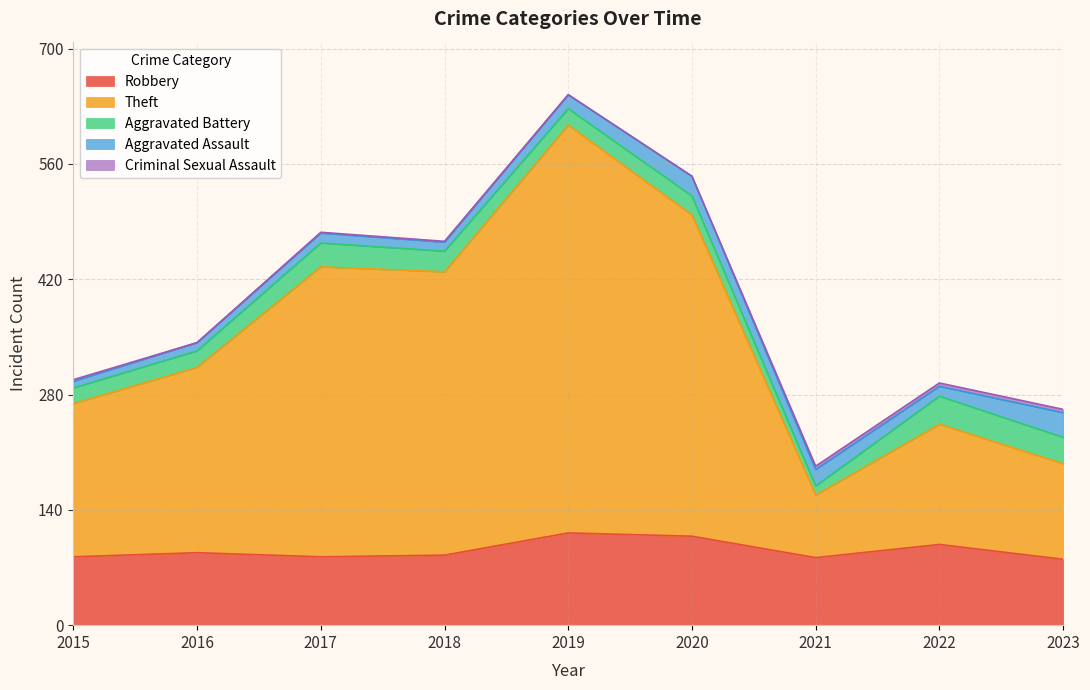

True or false: Aggravated Assault and Criminal Sexual Assault intersect in this chart.

False